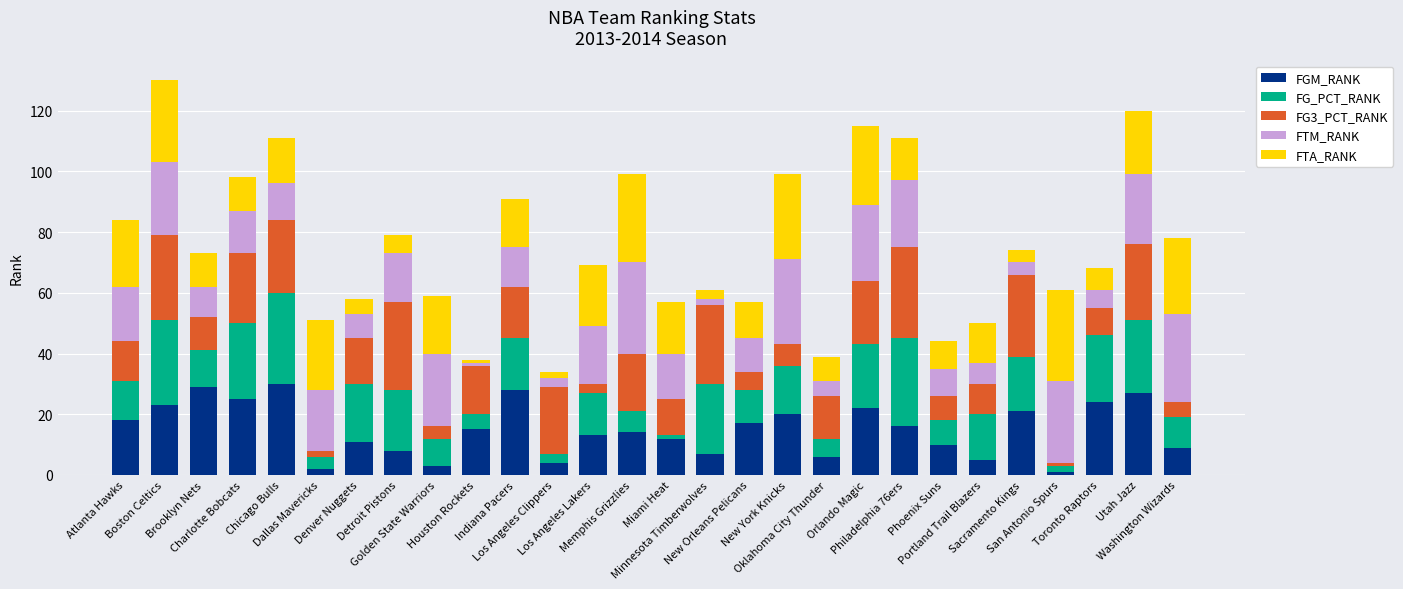

What is the maximum value for FGM_RANK?

30